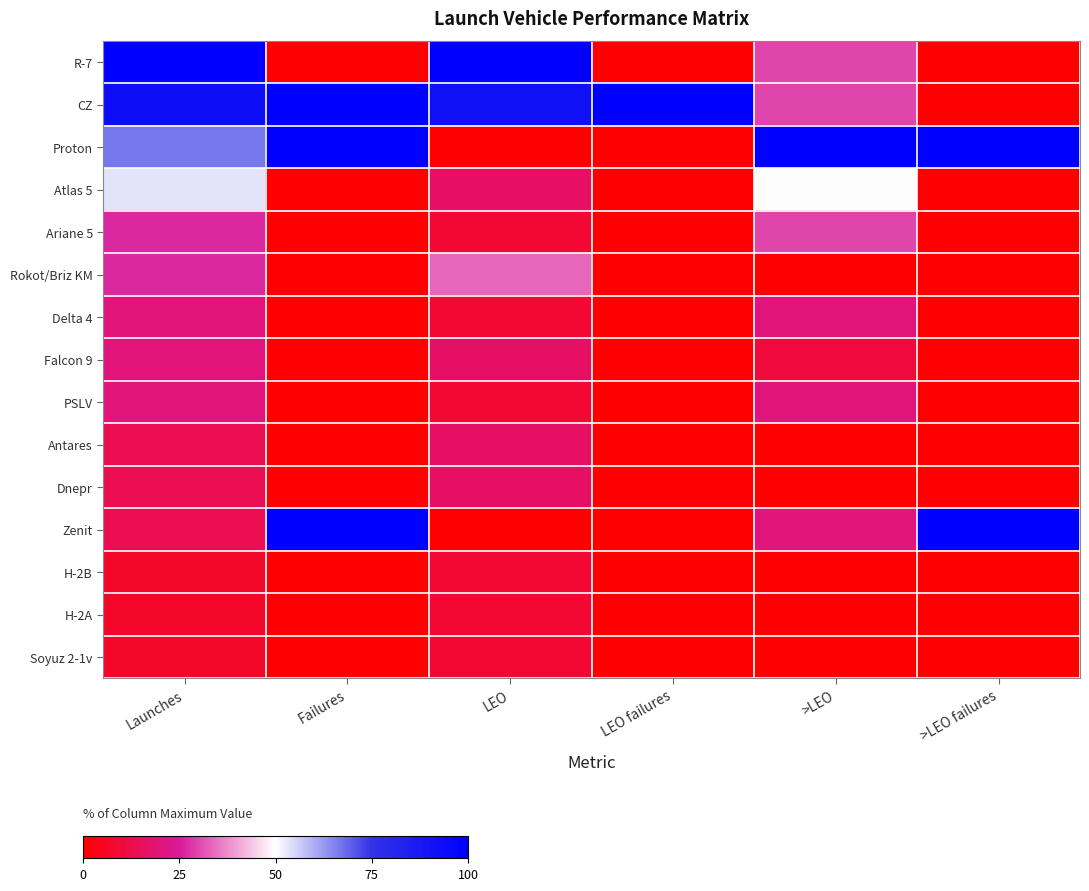

Reading right to left, list all the values displayed in this chart.

R-7: >LEO failures=0.0	>LEO=30.0	LEO failures=0.0	LEO=100.0	Failures=0.0	Launches=100.0
CZ: >LEO failures=0.0	>LEO=30.0	LEO failures=100.0	LEO=91.7	Failures=100.0	Launches=93.3
Proton: >LEO failures=100.0	>LEO=100.0	LEO failures=0.0	LEO=0.0	Failures=100.0	Launches=66.7
Atlas 5: >LEO failures=0.0	>LEO=50.0	LEO failures=0.0	LEO=16.7	Failures=0.0	Launches=53.3
Ariane 5: >LEO failures=0.0	>LEO=30.0	LEO failures=0.0	LEO=8.3	Failures=0.0	Launches=26.7
Rokot/Briz KM: >LEO failures=0.0	>LEO=0.0	LEO failures=0.0	LEO=33.3	Failures=0.0	Launches=26.7
Delta 4: >LEO failures=0.0	>LEO=20.0	LEO failures=0.0	LEO=8.3	Failures=0.0	Launches=20.0
Falcon 9: >LEO failures=0.0	>LEO=10.0	LEO failures=0.0	LEO=16.7	Failures=0.0	Launches=20.0
PSLV: >LEO failures=0.0	>LEO=20.0	LEO failures=0.0	LEO=8.3	Failures=0.0	Launches=20.0
Antares: >LEO failures=0.0	>LEO=0.0	LEO failures=0.0	LEO=16.7	Failures=0.0	Launches=13.3
Dnepr: >LEO failures=0.0	>LEO=0.0	LEO failures=0.0	LEO=16.7	Failures=0.0	Launches=13.3
Zenit: >LEO failures=100.0	>LEO=20.0	LEO failures=0.0	LEO=0.0	Failures=100.0	Launches=13.3
H-2B: >LEO failures=0.0	>LEO=0.0	LEO failures=0.0	LEO=8.3	Failures=0.0	Launches=6.7
H-2A: >LEO failures=0.0	>LEO=0.0	LEO failures=0.0	LEO=8.3	Failures=0.0	Launches=6.7
Soyuz 2-1v: >LEO failures=0.0	>LEO=0.0	LEO failures=0.0	LEO=8.3	Failures=0.0	Launches=6.7